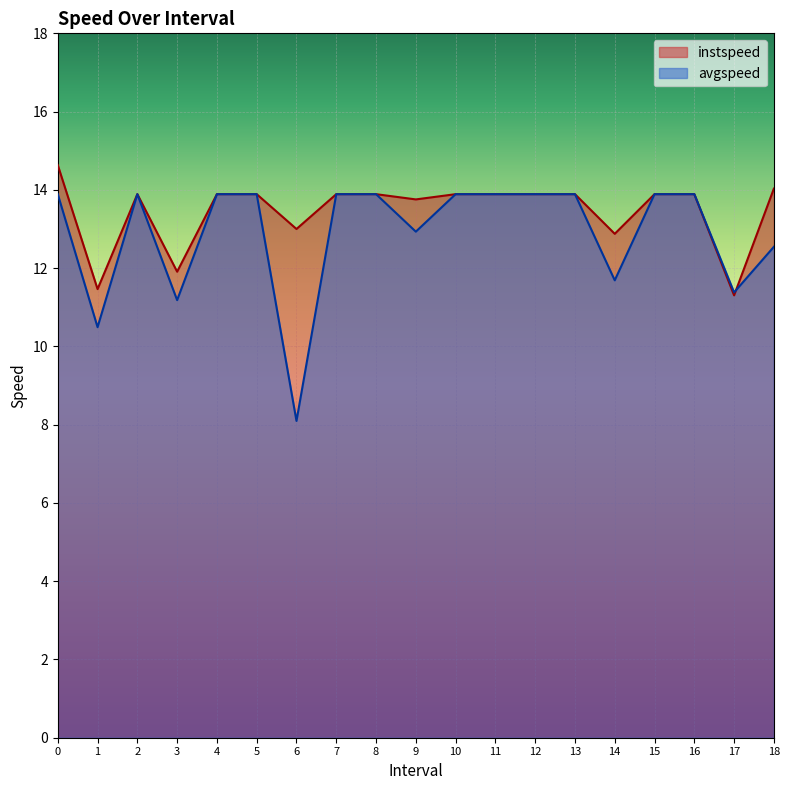

How many interior local valleys does the instspeed series have?

6